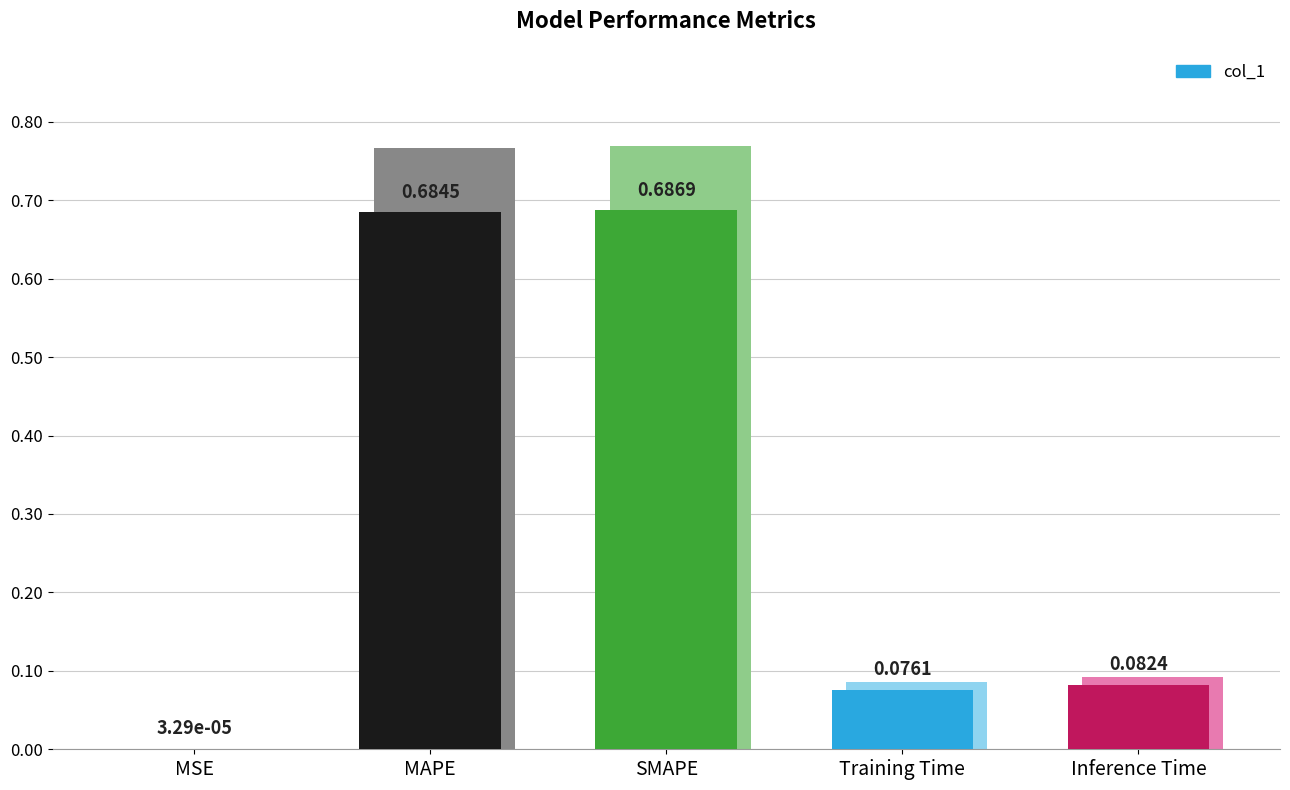

What is the value of the 5th bar from the left?

0.1